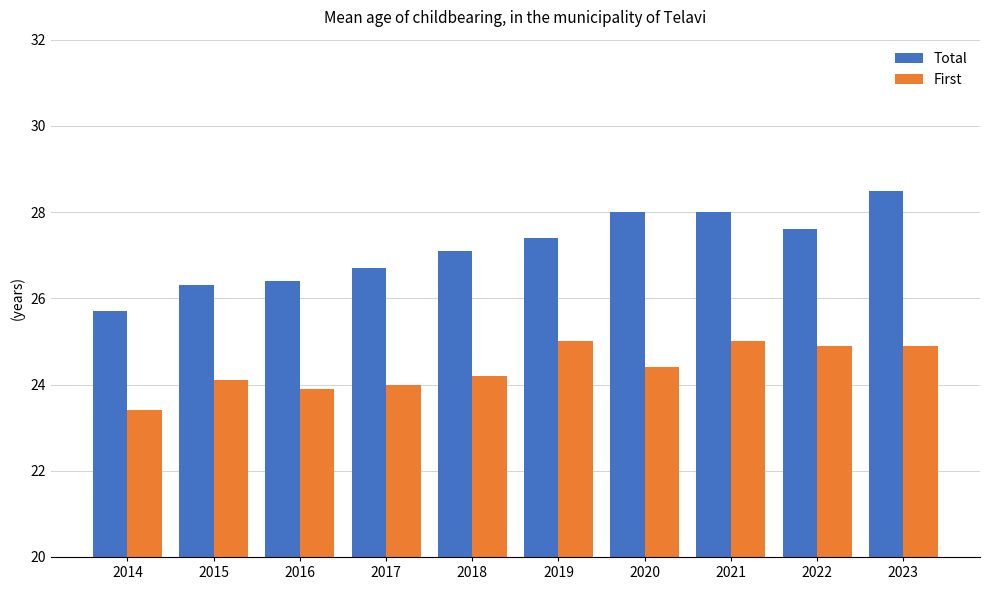

Reading right to left, transcribe all the data shown in this chart.

Total: 28.5	27.6	28.0	28.0	27.4	27.1	26.7	26.4	26.3	25.7
First: 24.9	24.9	25.0	24.4	25.0	24.2	24.0	23.9	24.1	23.4